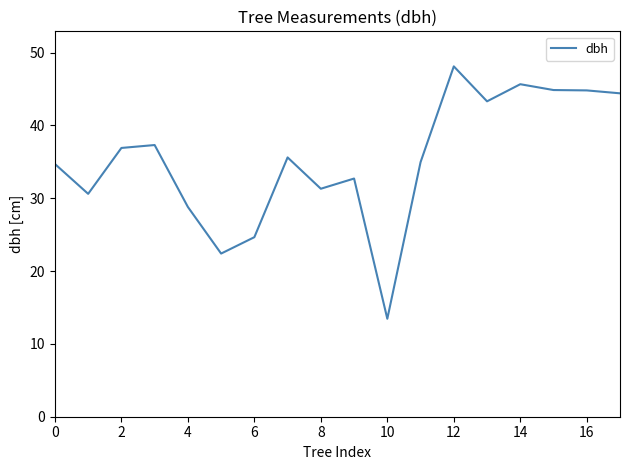

Is this an area chart (filled region under the line)?

No